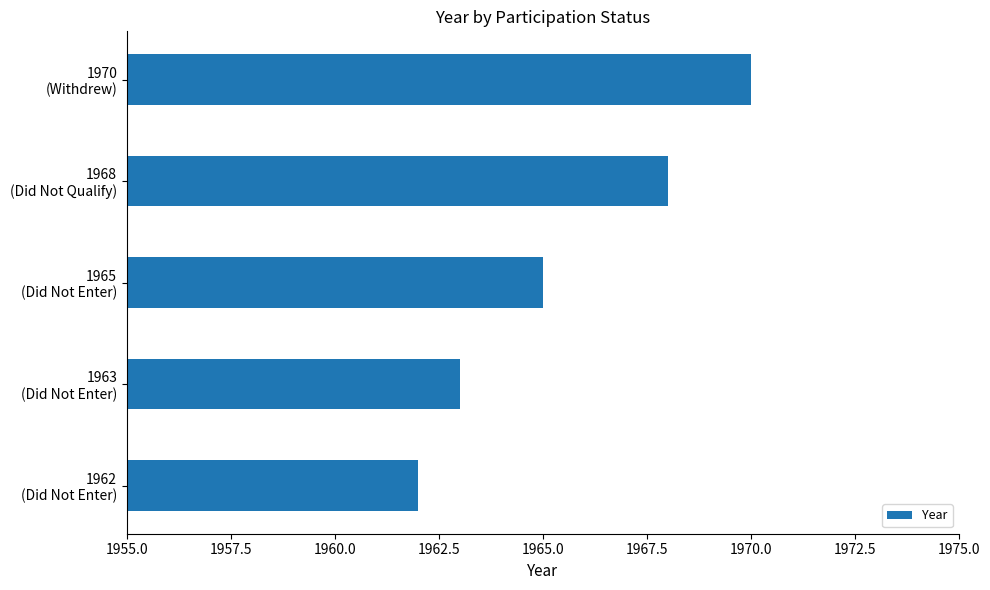

How many values are below 1965?

2